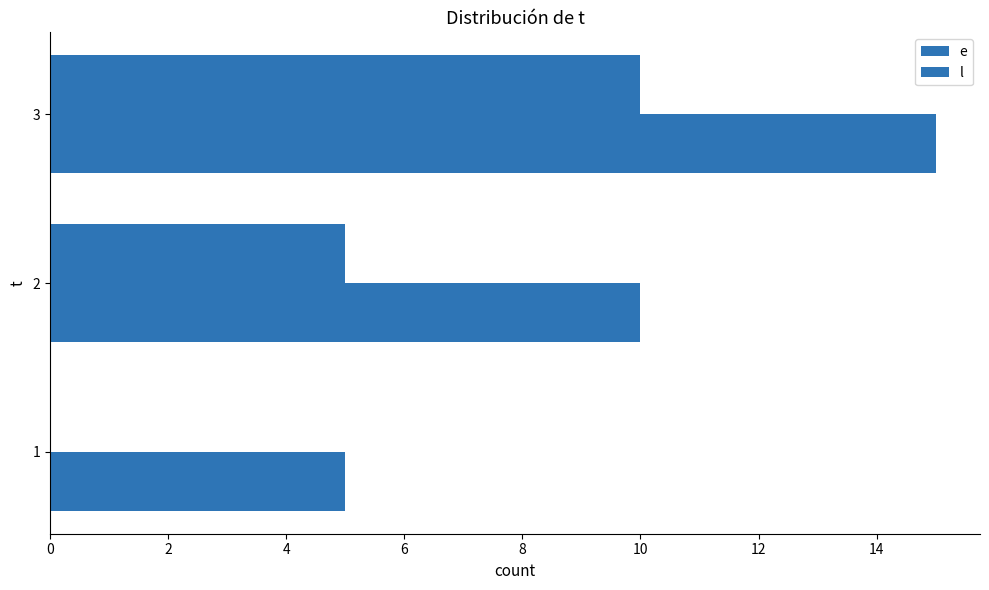

How many distinct data groups are displayed?

2